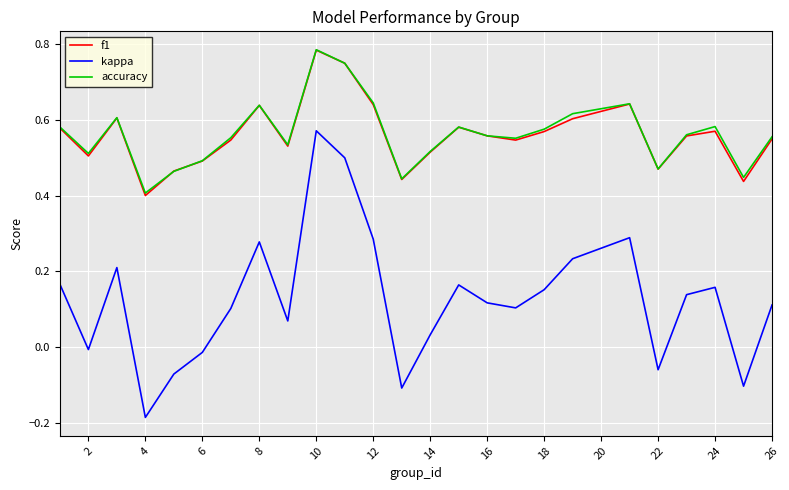

Which series has the largest range (max minus min)?

kappa